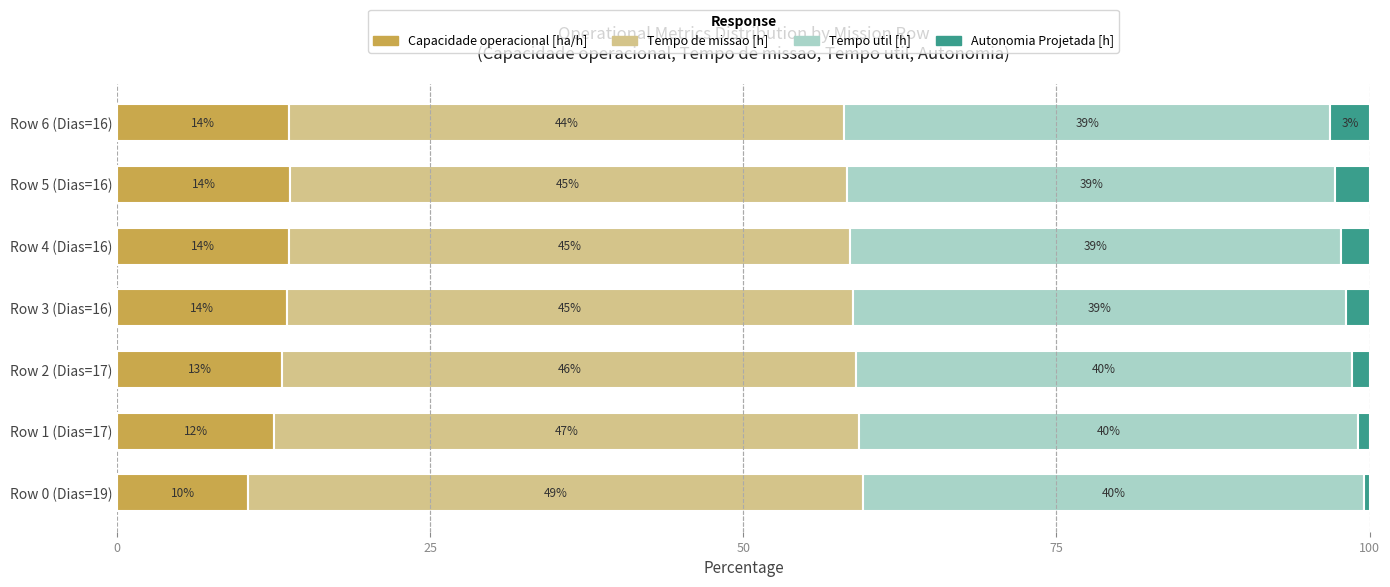

True or false: Capacidade operacional [ha/h] has a value of 13.8 at Row 5 (Dias=16).

True